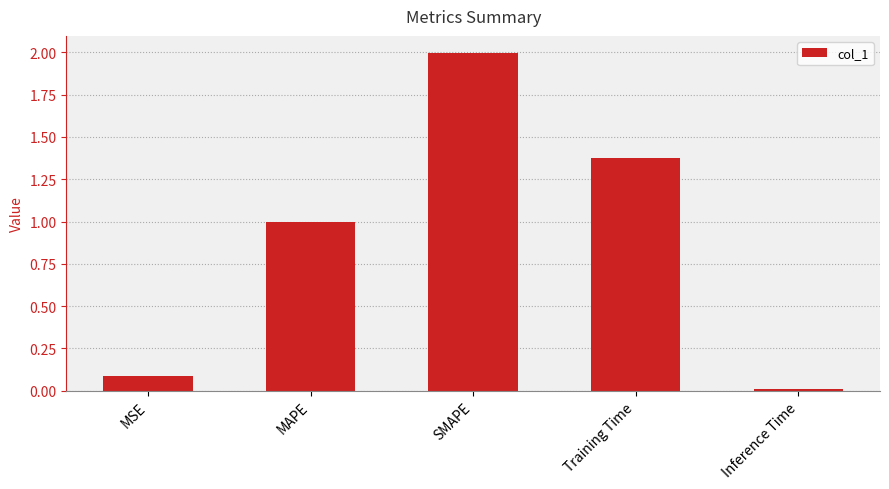

Rank the categories by value from lowest to highest.

Inference Time, MSE, MAPE, Training Time, SMAPE